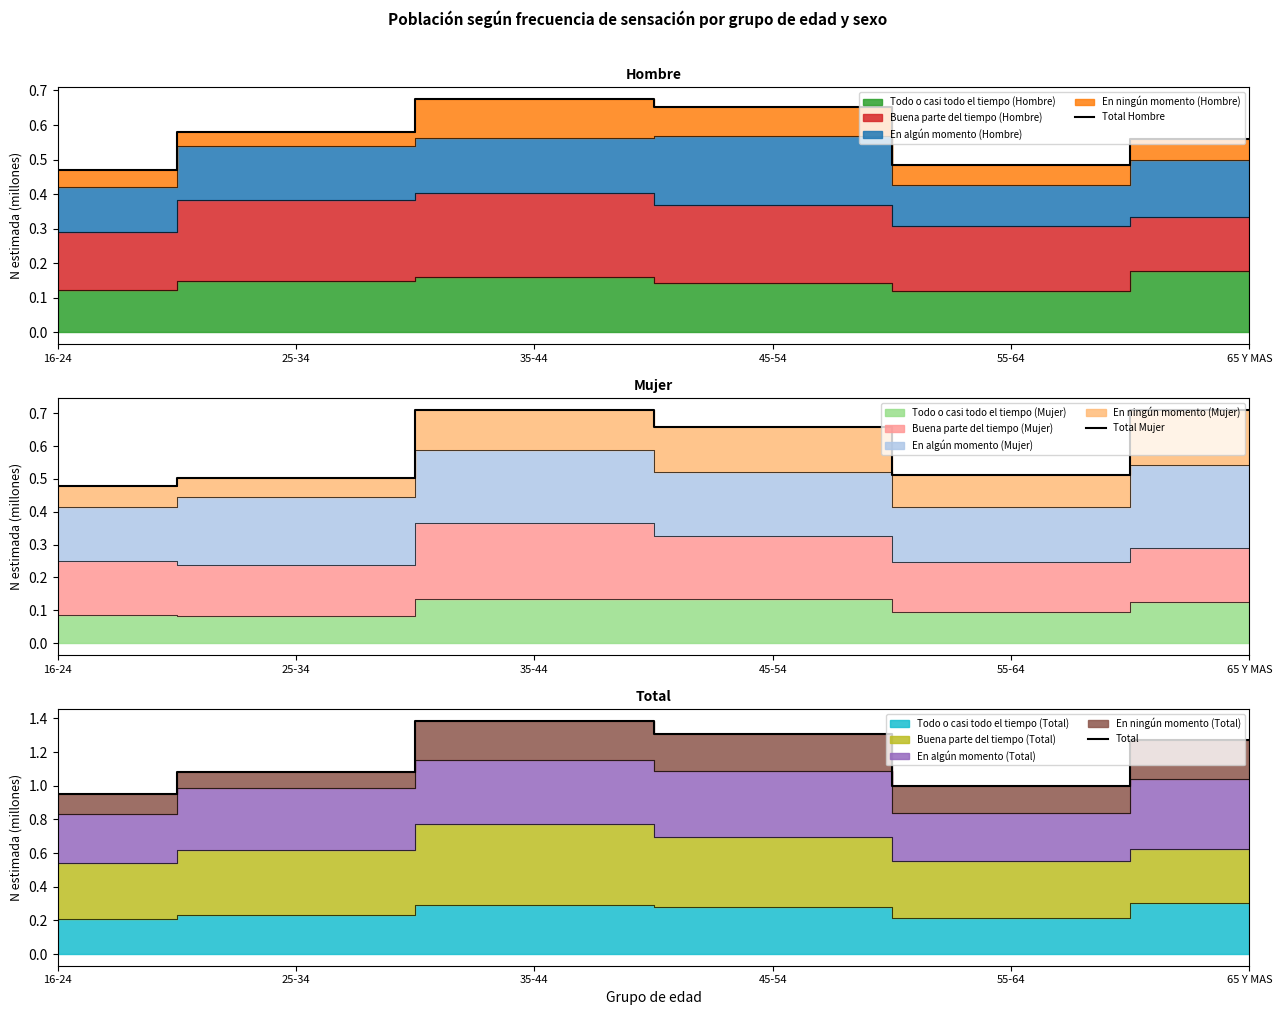

What is the smallest value displayed?

0.5